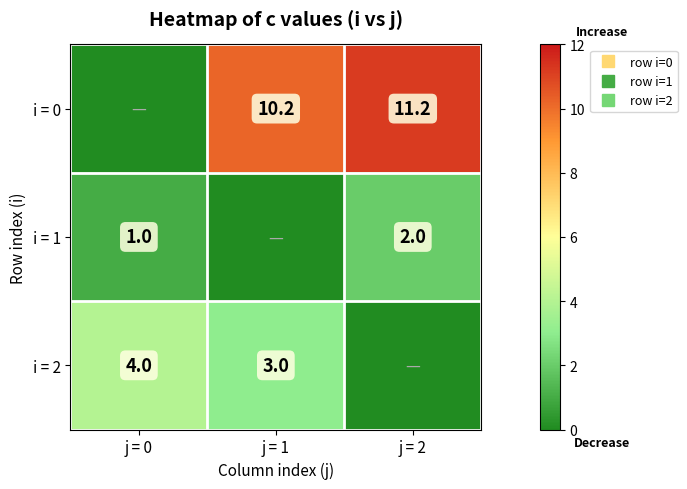

Which series changed the most between j = 0 and j = 2?

i = 0